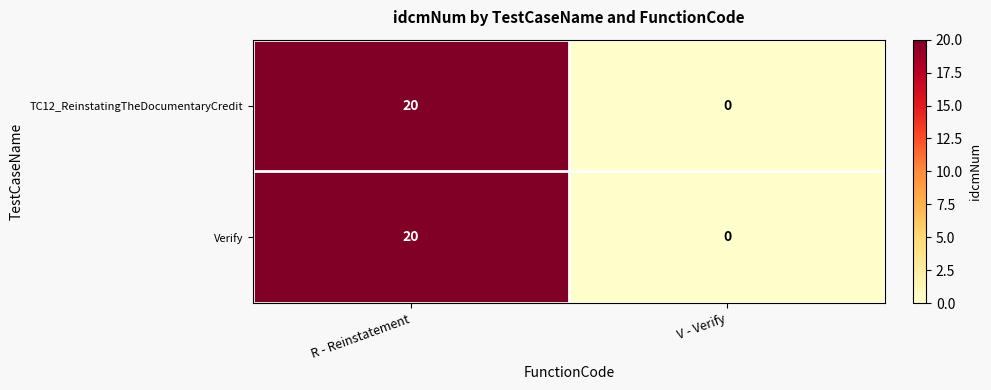

What is the maximum value shown in the chart?

20